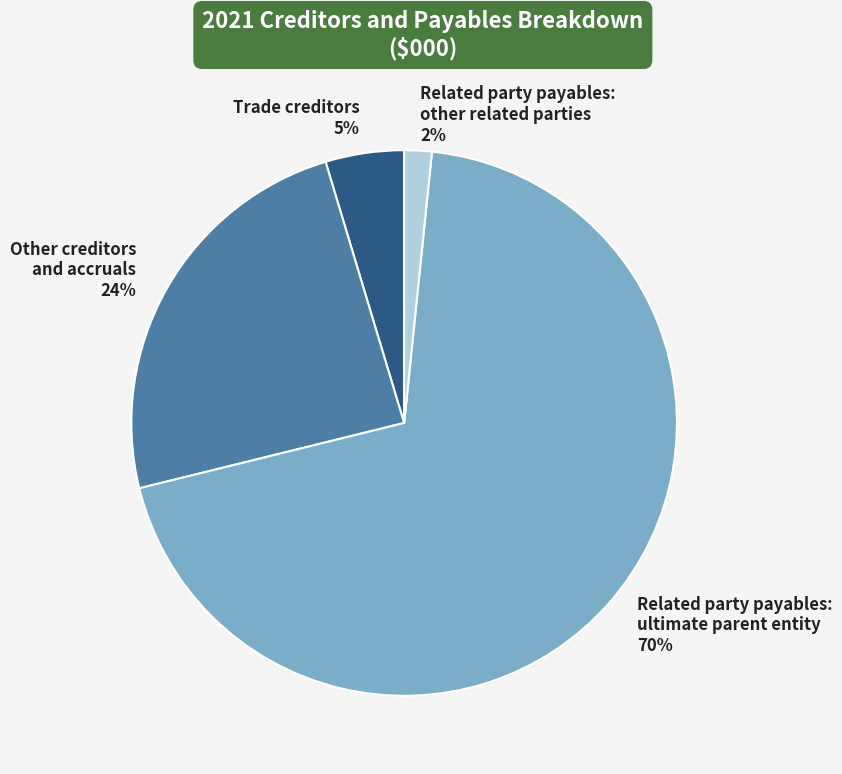

What percentage is the Related party payables: other related parties 2% slice, to the nearest percent?

2%